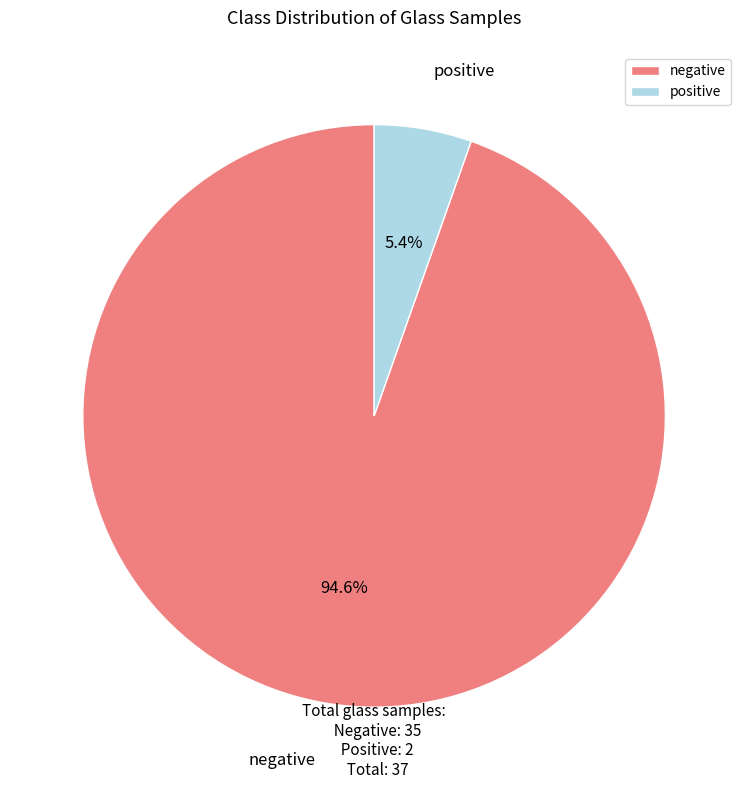

How many slices are in this pie chart?

2